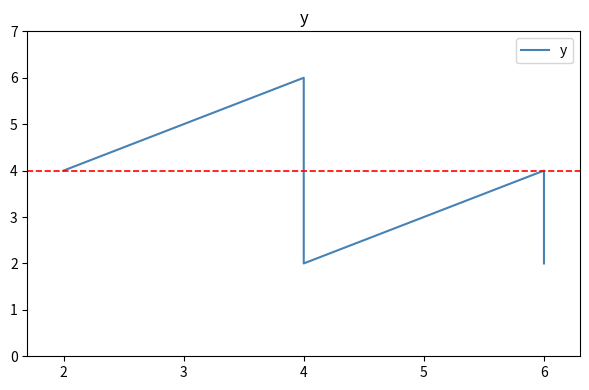

How many values are between 2 and 4?

5